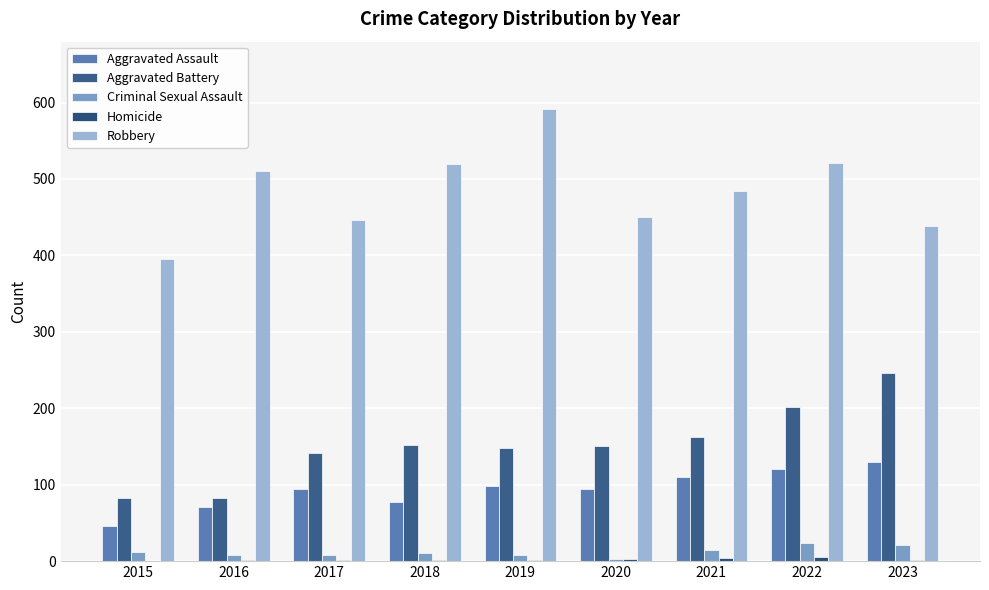

Reading right to left, what are all the values shown in this chart?

Aggravated Assault: 2023=130	2022=121	2021=110	2020=94	2019=98	2018=77	2017=95	2016=71	2015=46
Aggravated Battery: 2023=246	2022=202	2021=163	2020=150	2019=148	2018=152	2017=142	2016=82	2015=82
Criminal Sexual Assault: 2023=21	2022=24	2021=14	2020=3	2019=8	2018=11	2017=8	2016=8	2015=12
Homicide: 2023=2	2022=5	2021=4	2020=3	2019=2	2018=1	2017=1	2016=1	2015=0
Robbery: 2023=438	2022=521	2021=484	2020=450	2019=591	2018=520	2017=446	2016=510	2015=395